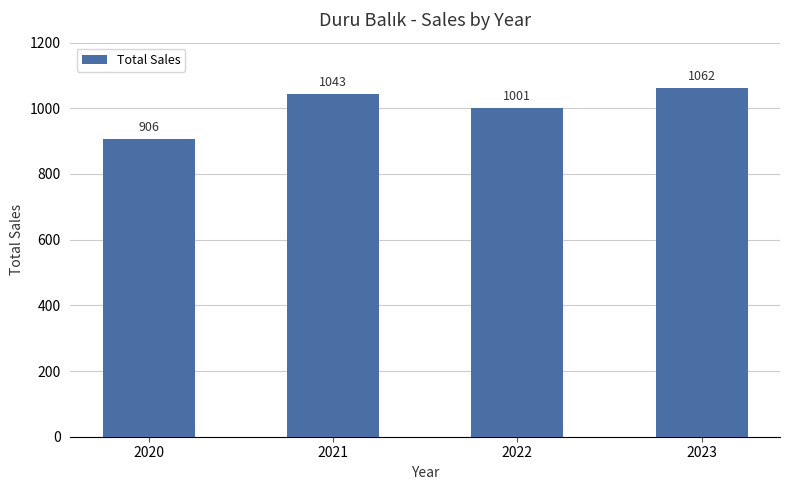

What is the average value?

1003